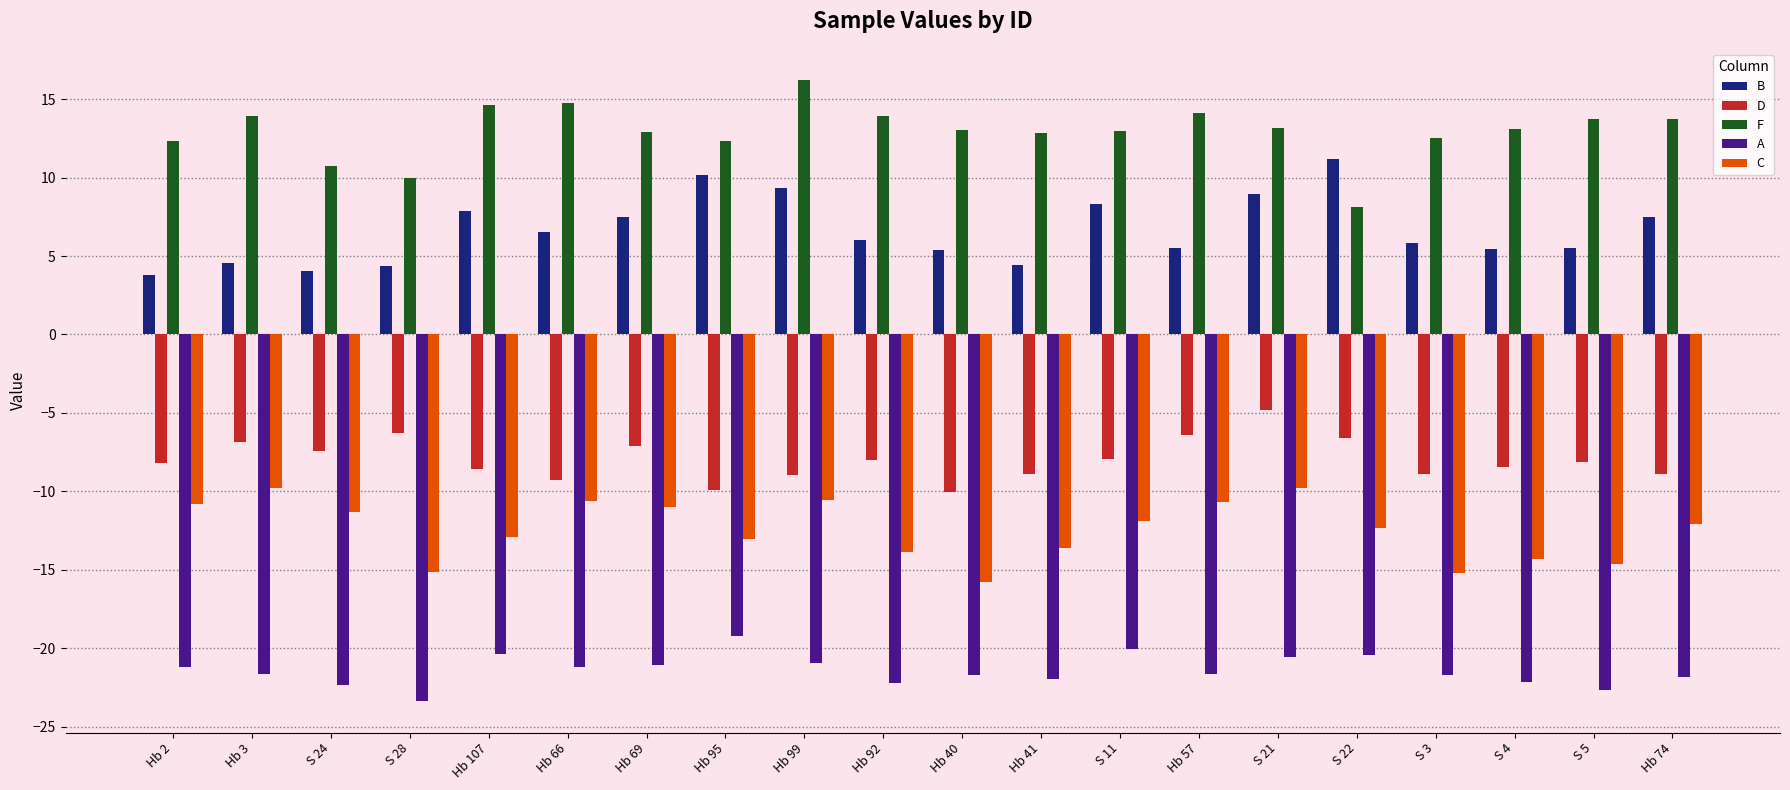

At how many categories does at least one series exceed 9?

20